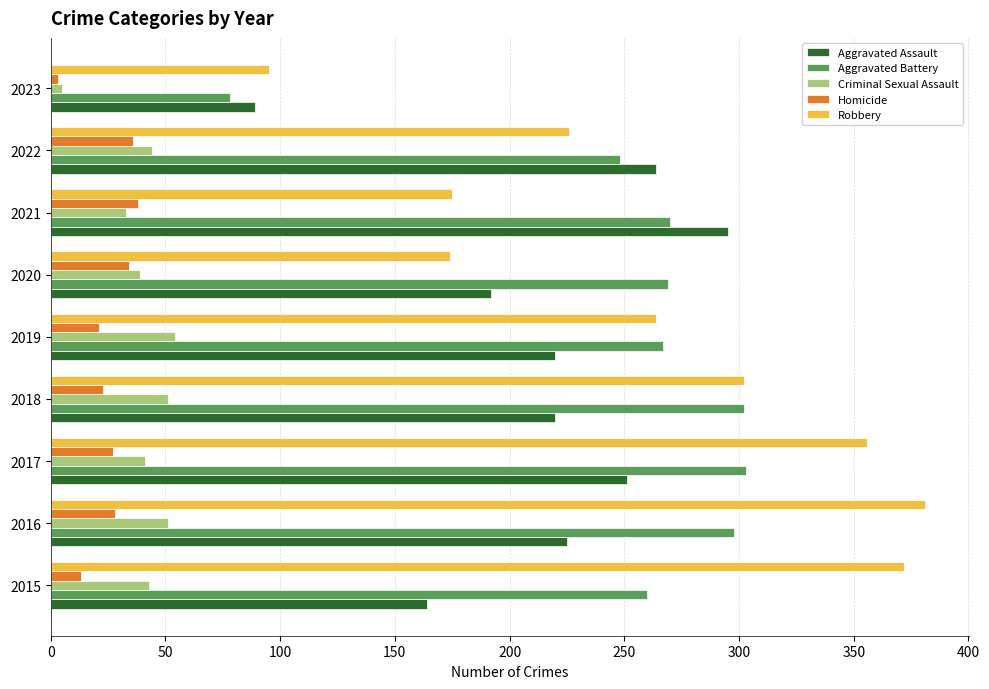

How many values in the Aggravated Battery series are below 269?

4